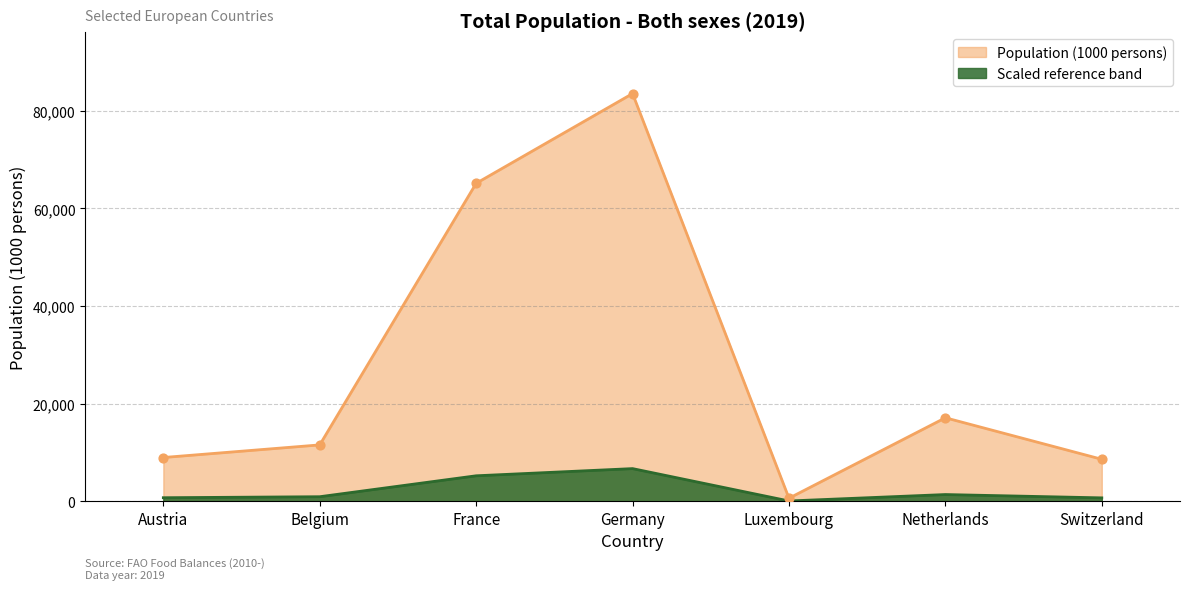

What is the change in value from Austria to Luxembourg?

-8339.4